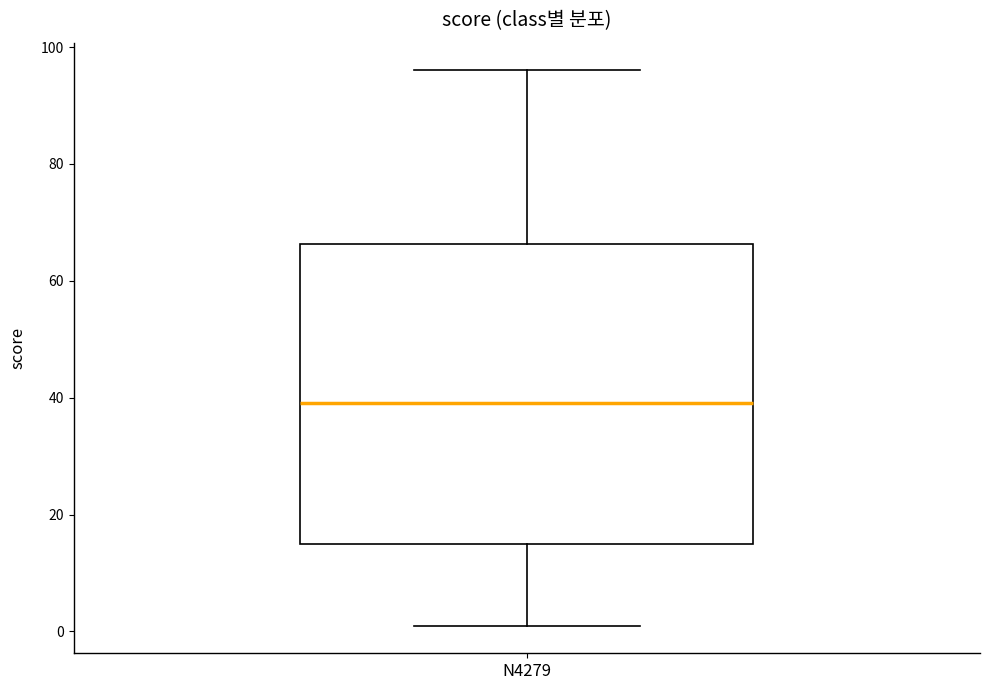

Transcribe this box plot: give where the median line is, the range the box spans, and where the two whiskers end, as read against the y-axis. The values are not printed on the chart, so give them approximately, as read against the axis.

median 40, box 16 to 66, whiskers 2 to 96